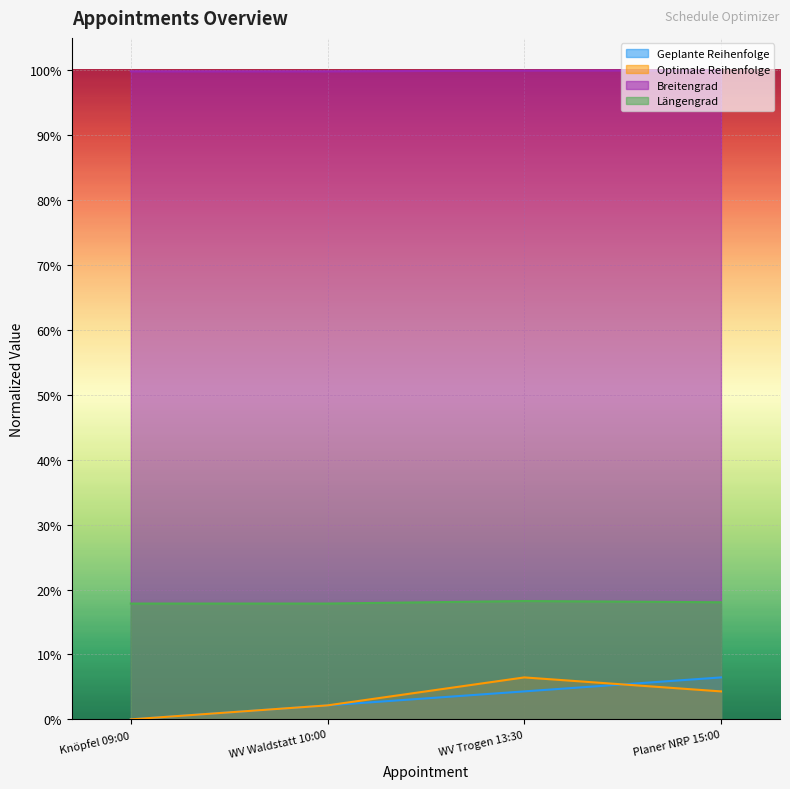

What is the value of the Optimale Reihenfolge point at the 3rd from the left?

0.1